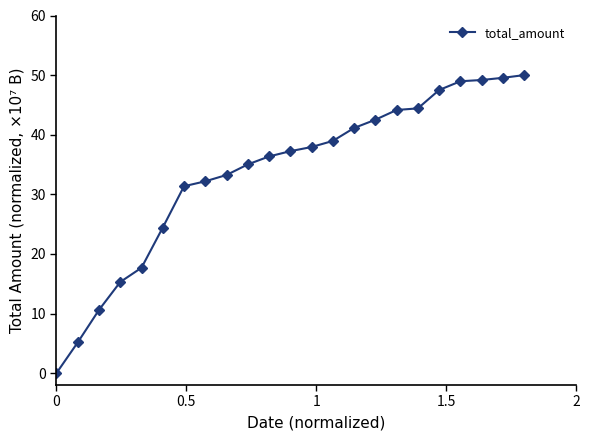

What is the maximum value shown in the chart?

50.0